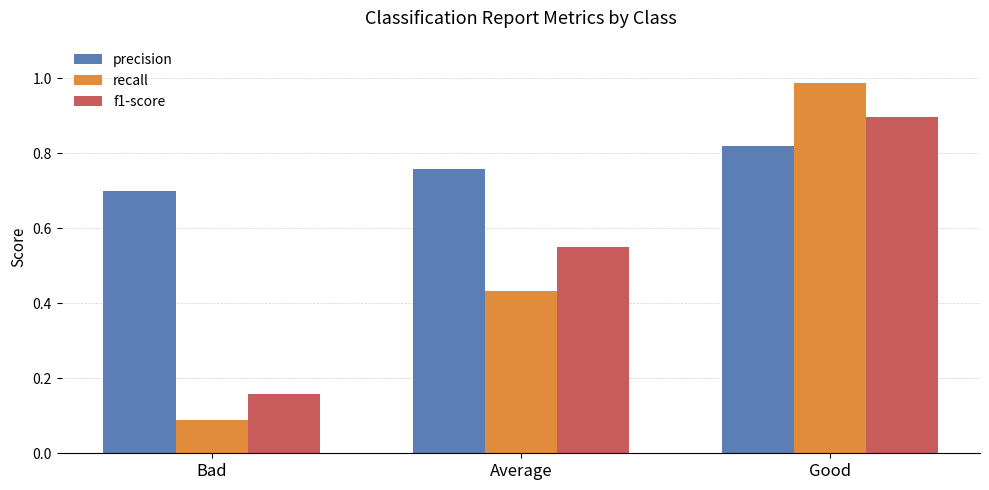

How many groups of bars are there?

3